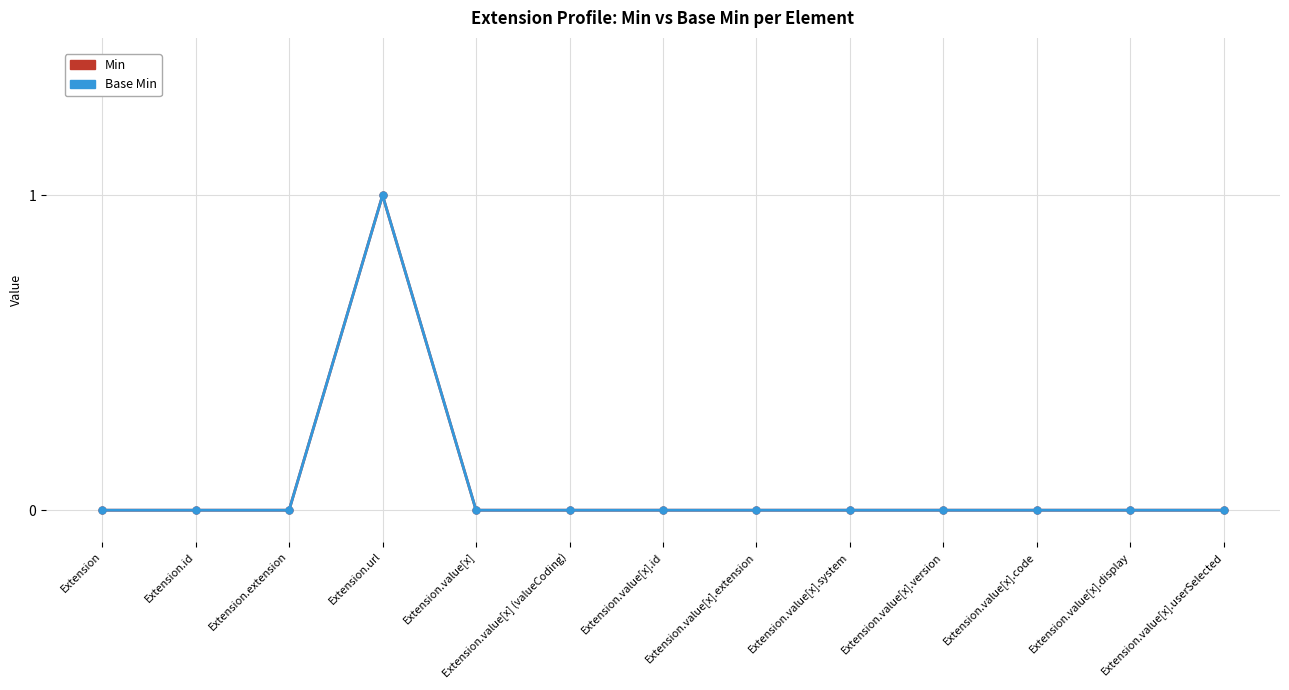

Where is the first local maximum for Base Min?

Extension.url